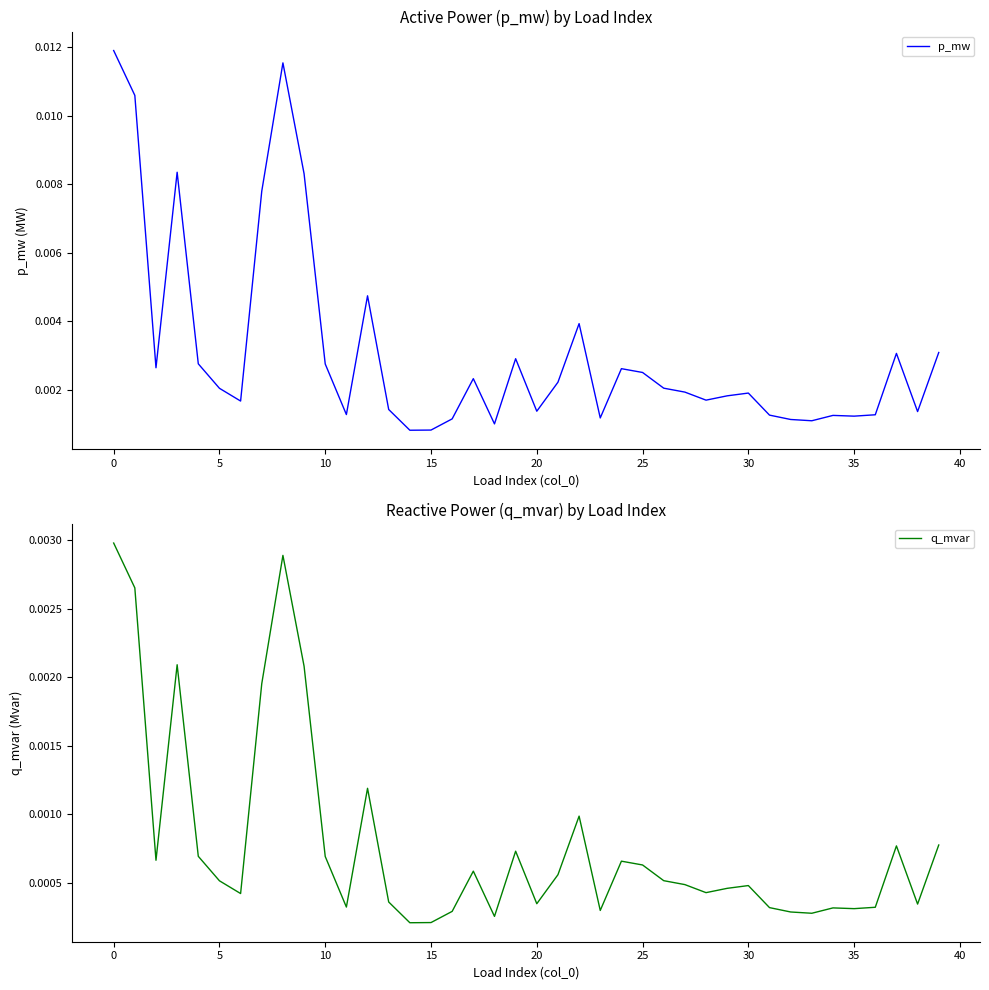

True or false: q_mvar has more than 1 points higher than both neighbors.

True